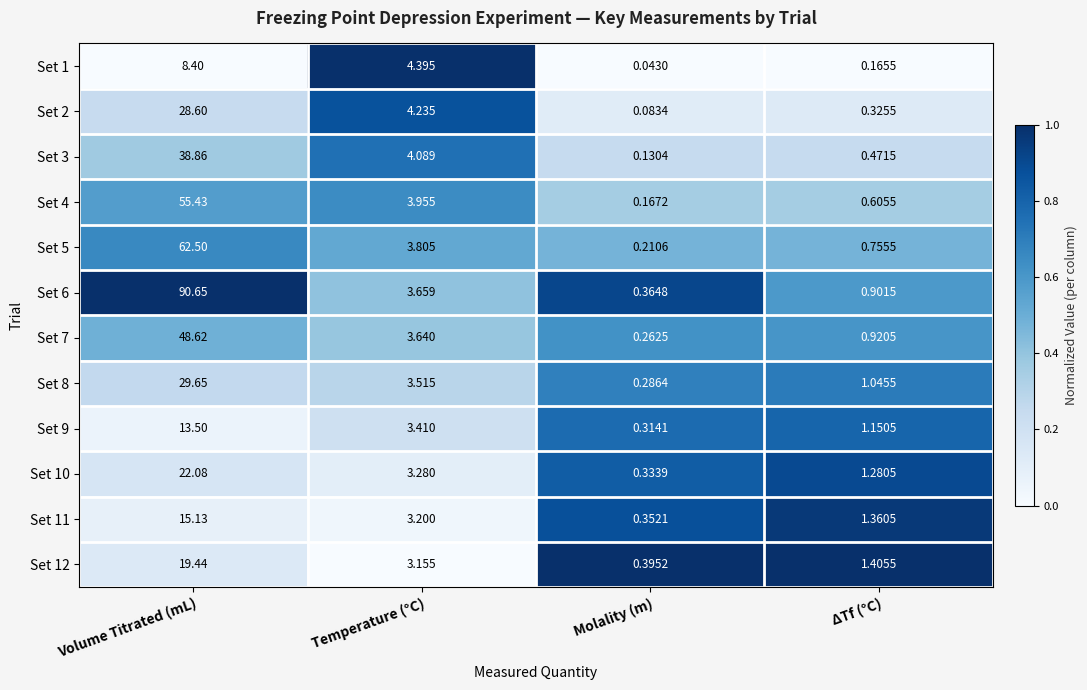

Where does the Set 8 series first go above 3?

Volume Titrated (mL)